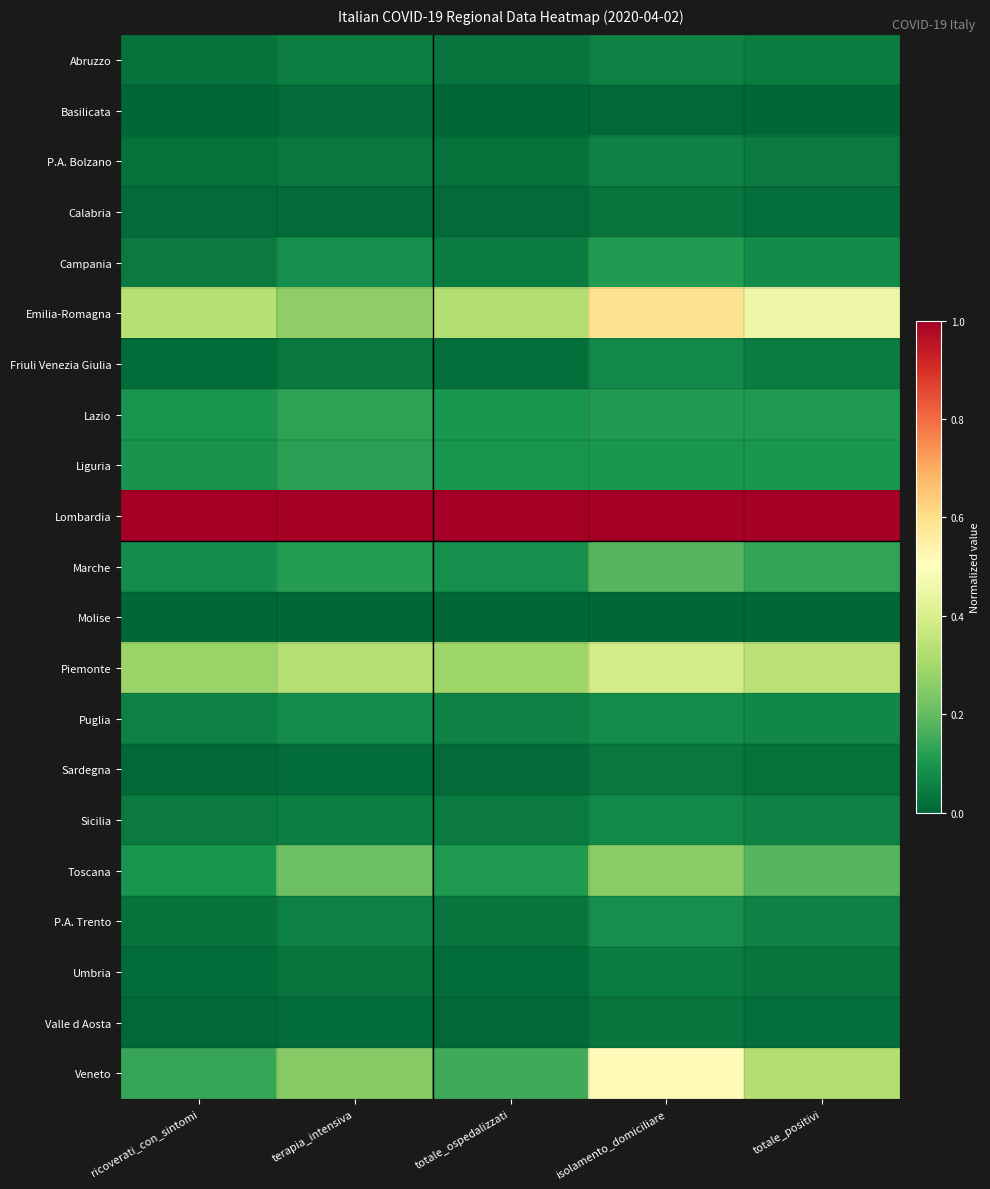

Which series changed the most between totale_ospedalizzati and isolamento_domiciliare?

Veneto